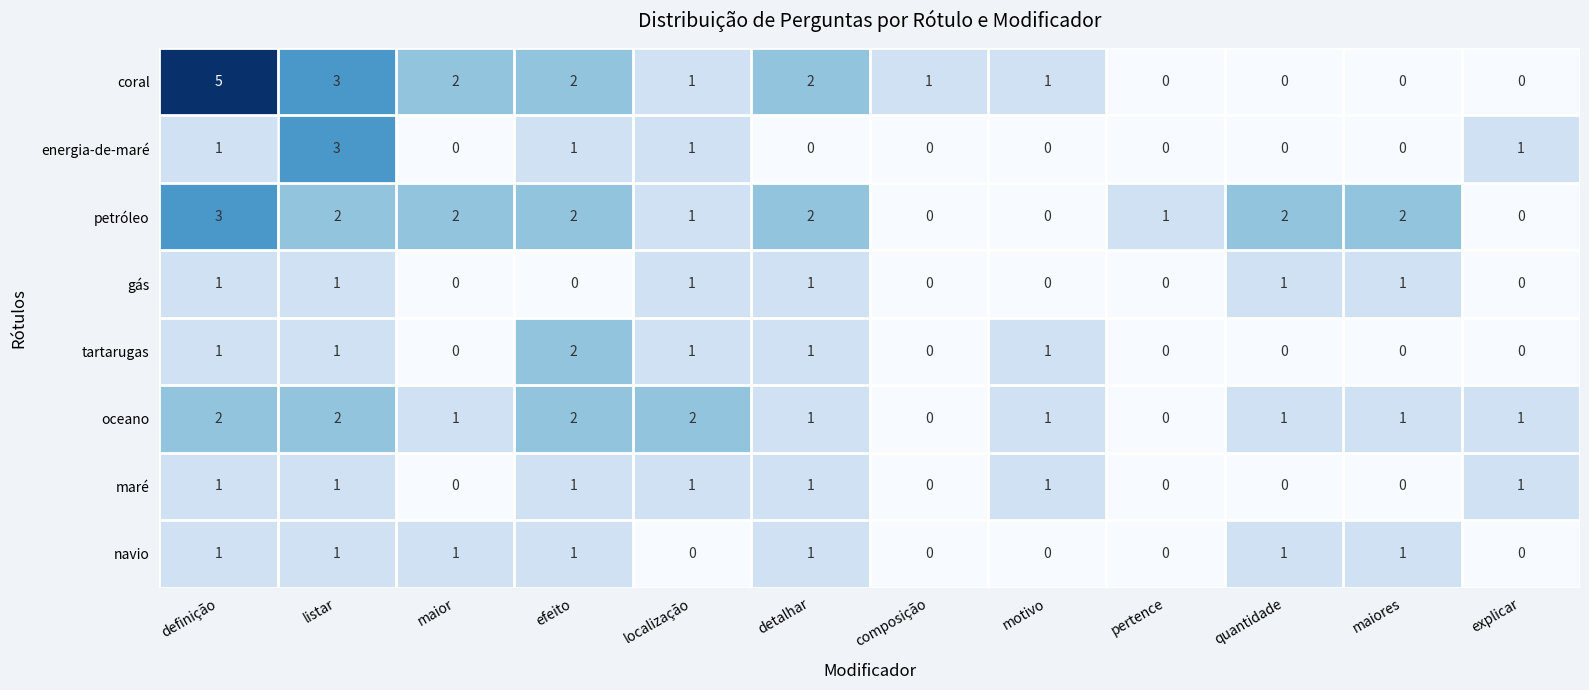

At which category does the chart reach its peak across all series?

definição